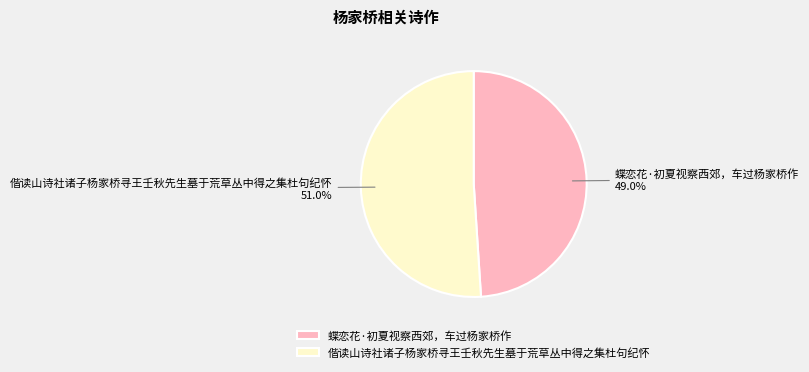

What is the majority slice?

偕读山诗社诸子杨家桥寻王壬秋先生墓于荒草丛中得之集杜句纪怀